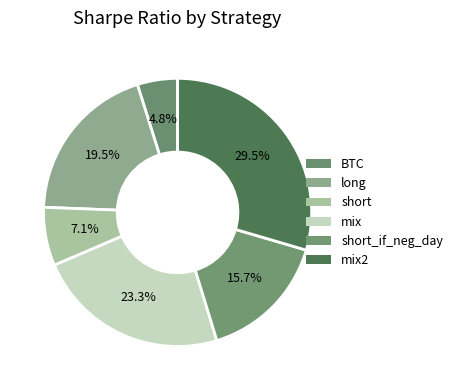

To the nearest percent, what is the difference between the largest and smallest slice percentages?

25%